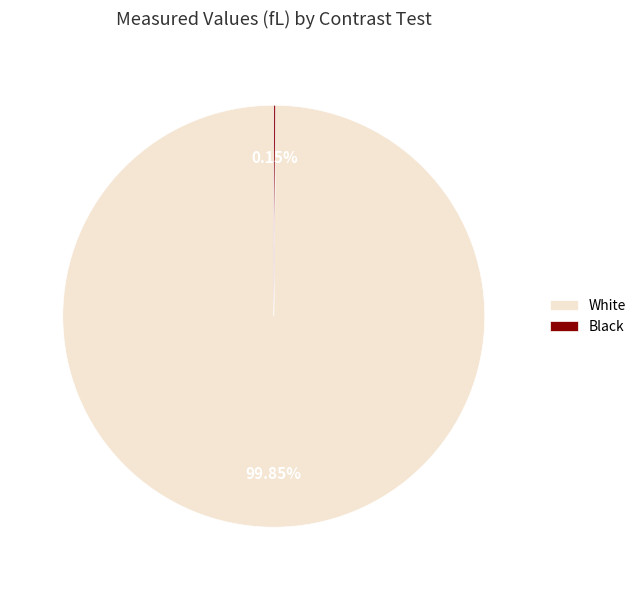

Is it true that White is 91% of the pie?

False